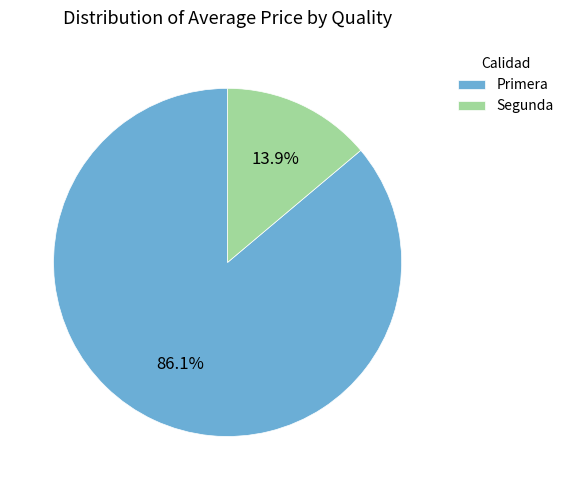

Count the number of slices in the pie.

2